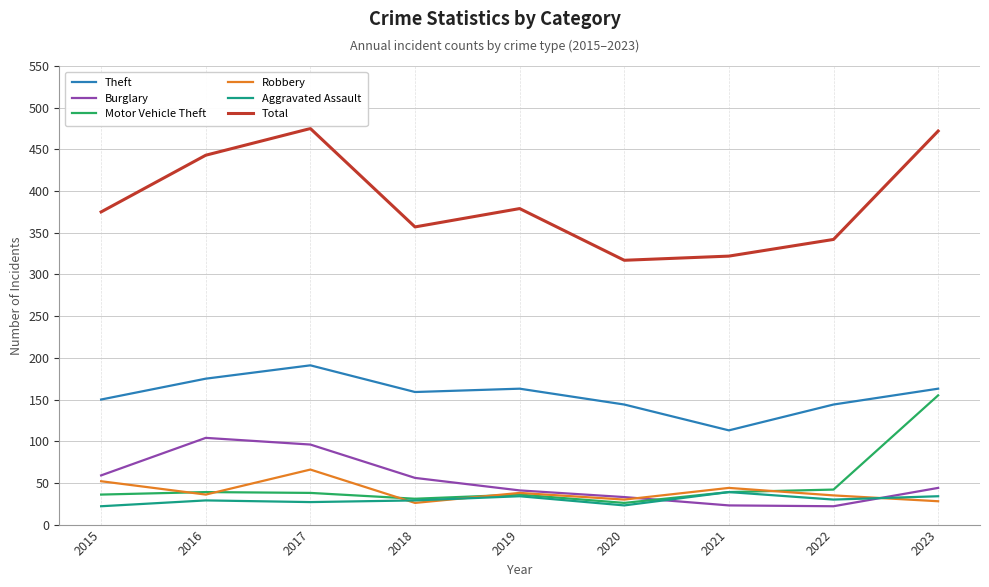

What is the highest value of the Robbery series?

66